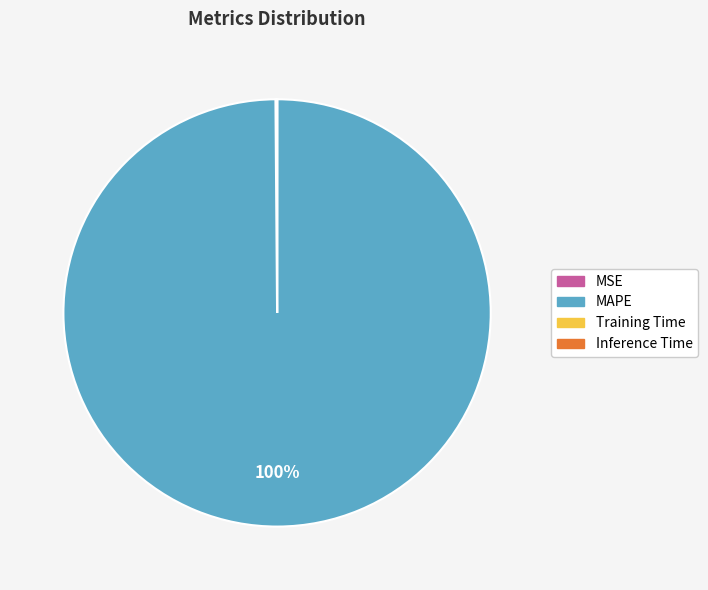

To the nearest percent, what is the average slice percentage?

25%